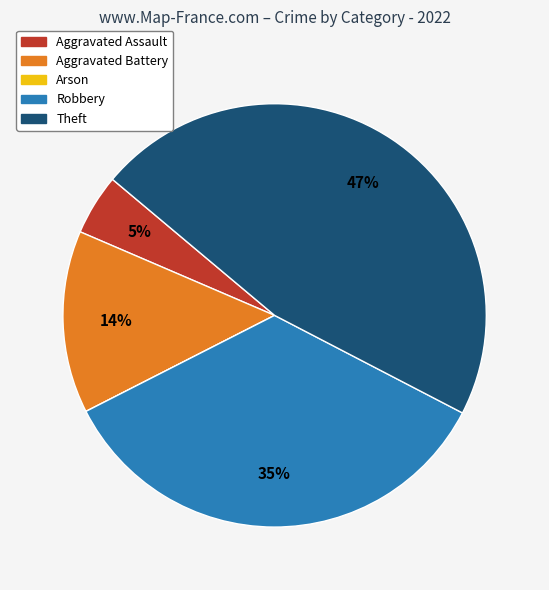

To the nearest percent, what is the average slice percentage?

20%